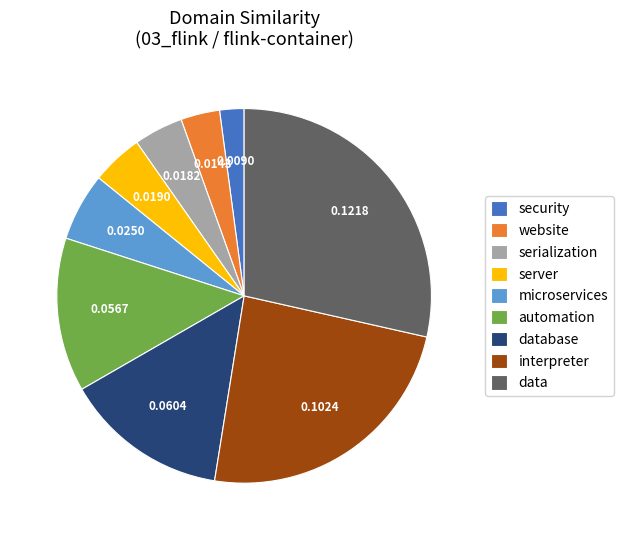

True or false: serialization accounts for 4% of the total.

True